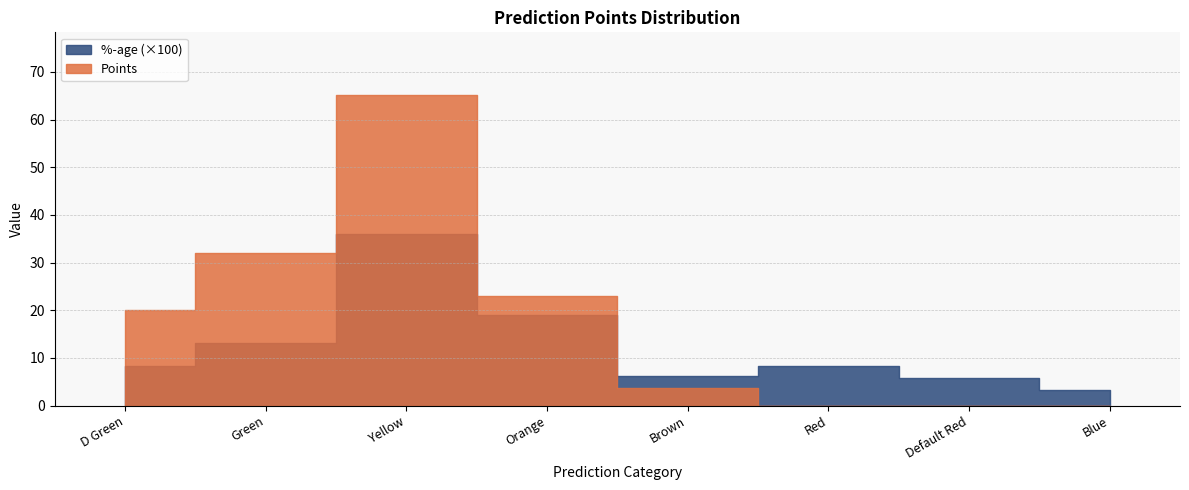

Which series has the largest range (max minus min)?

Points